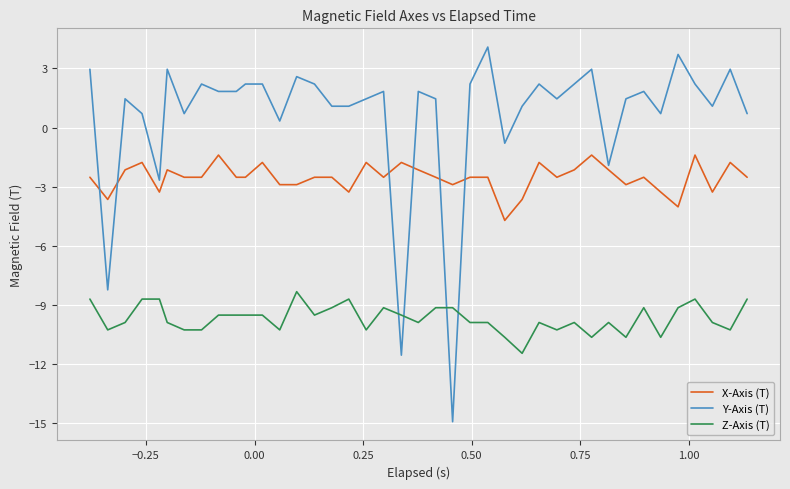

List the series in order of their peak value, lowest first.

Z-Axis (T), X-Axis (T), Y-Axis (T)